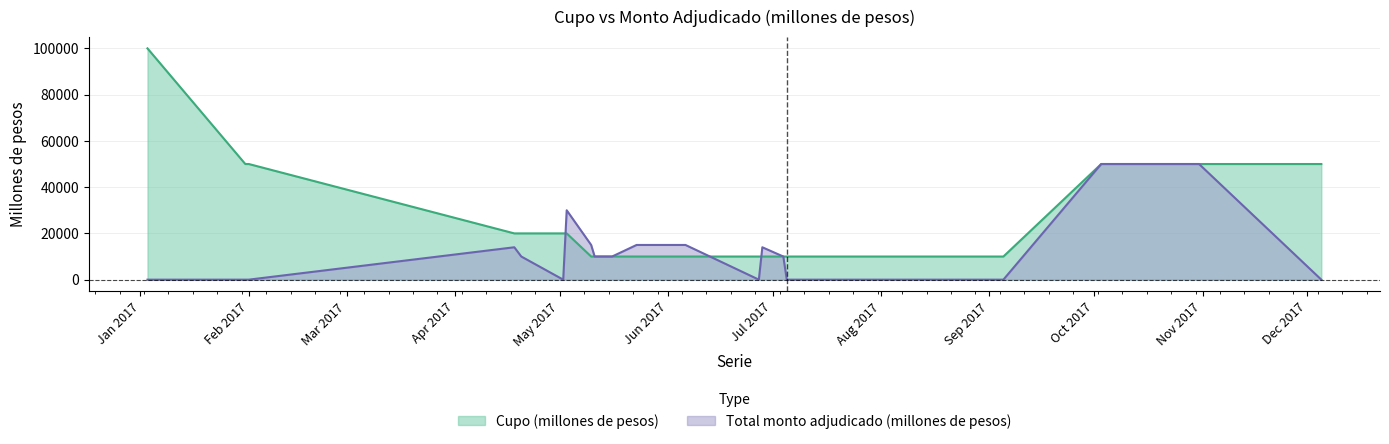

Which category has the highest value in the Cupo (millones de pesos) series?

03-01-2017